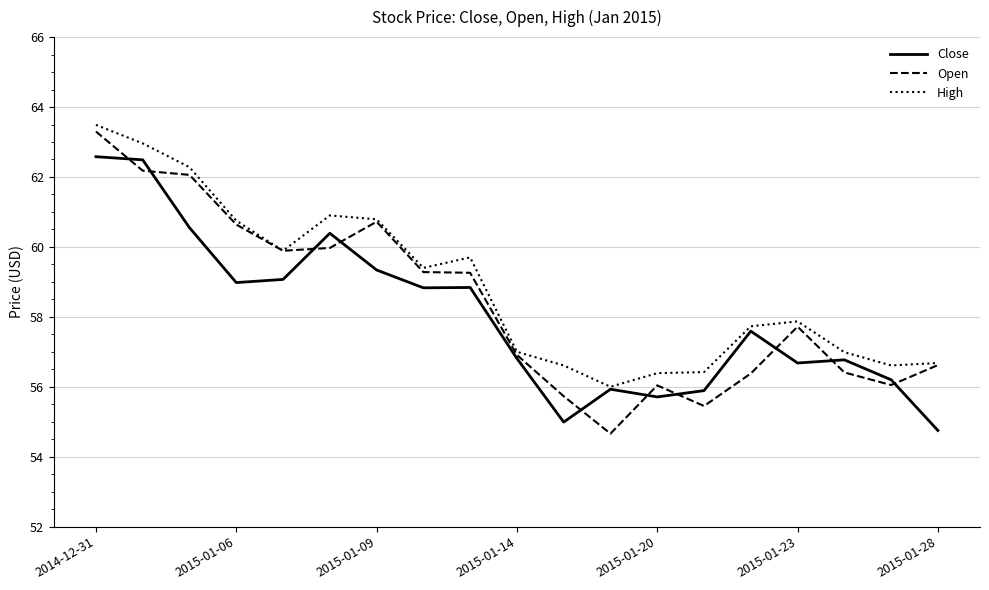

What is the smallest value displayed?

54.7